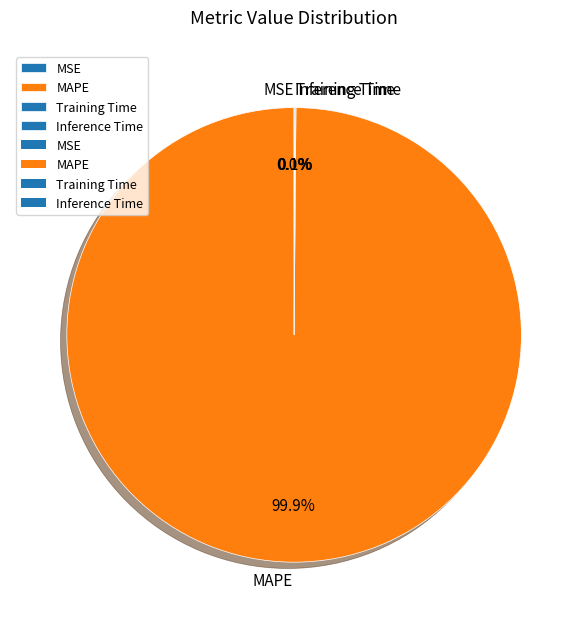

To the nearest percent, what is the difference between the largest and smallest slice percentages?

100%